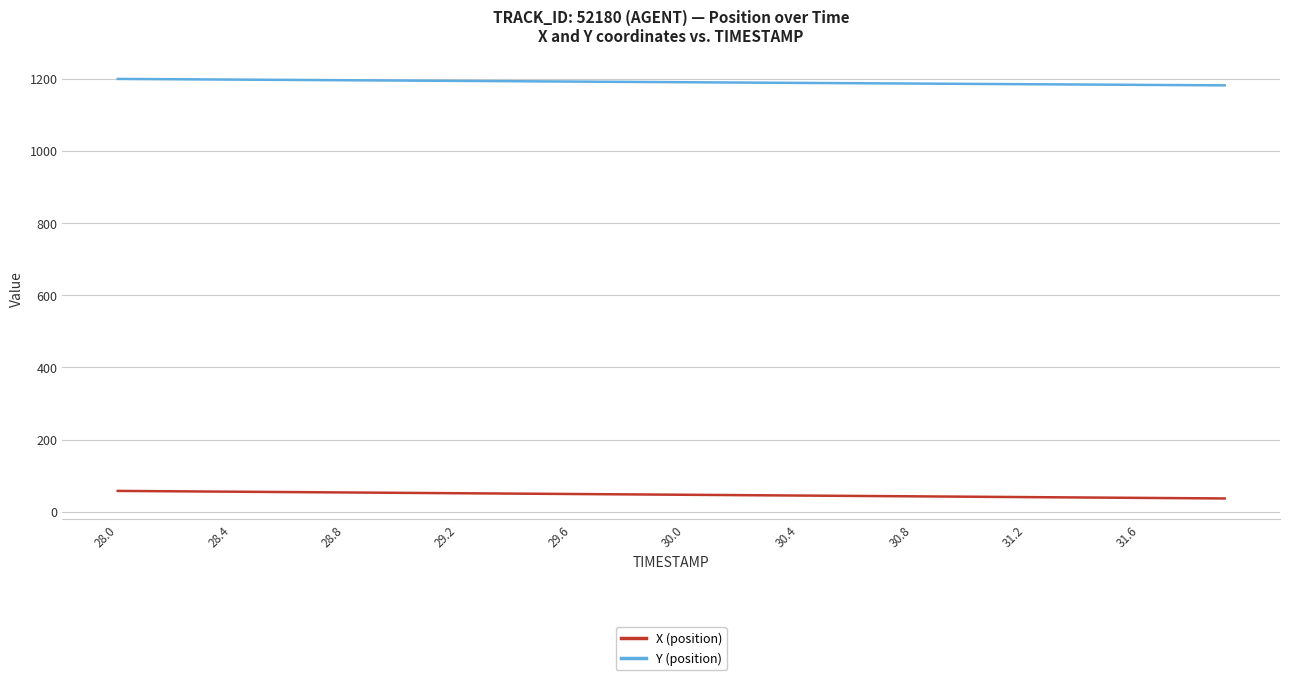

True or false: Y (position) and X (position) cross at least once.

False